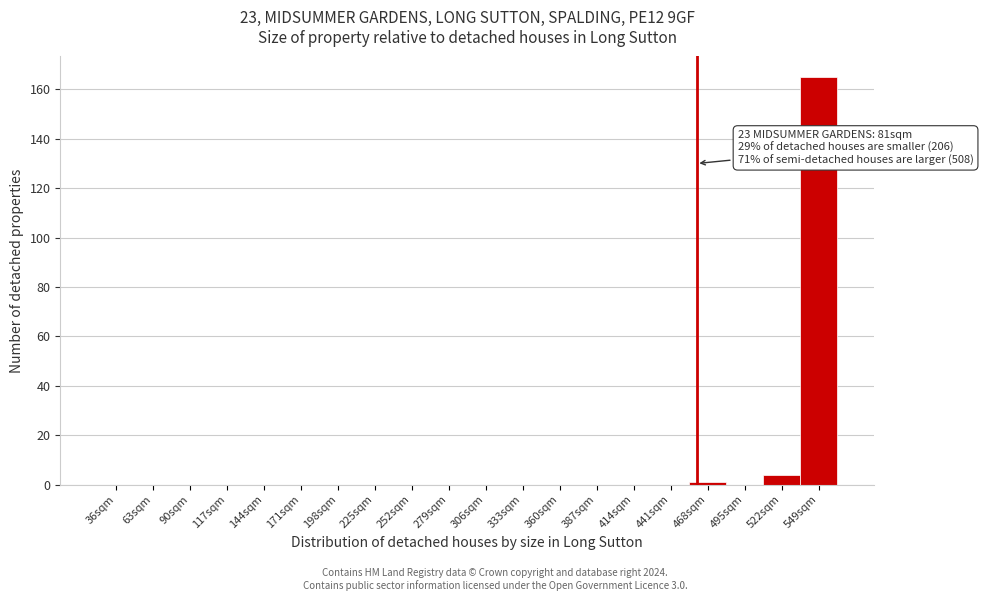

Reading left to right, extract all data points from this chart.

36sqm=0	63sqm=0	90sqm=0	117sqm=0	144sqm=0	171sqm=0	198sqm=0	225sqm=0	252sqm=0	279sqm=0	306sqm=0	333sqm=0	360sqm=0	387sqm=0	414sqm=0	441sqm=0	468sqm=1	495sqm=0	522sqm=4	549sqm=165